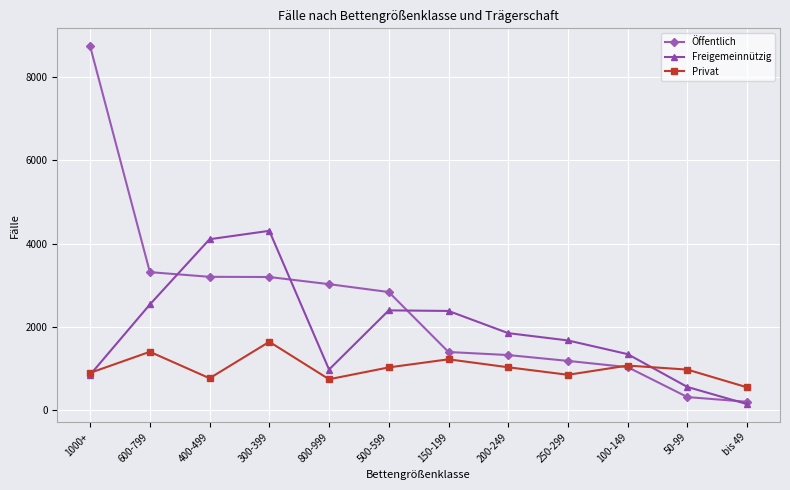

What is the value of the Privat point at the 9th from the left?

855